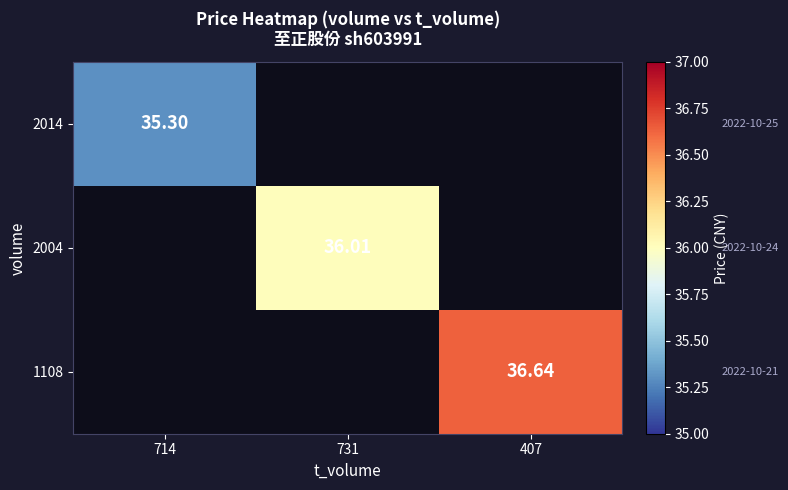

How many data points in 2004 are above 36?

1